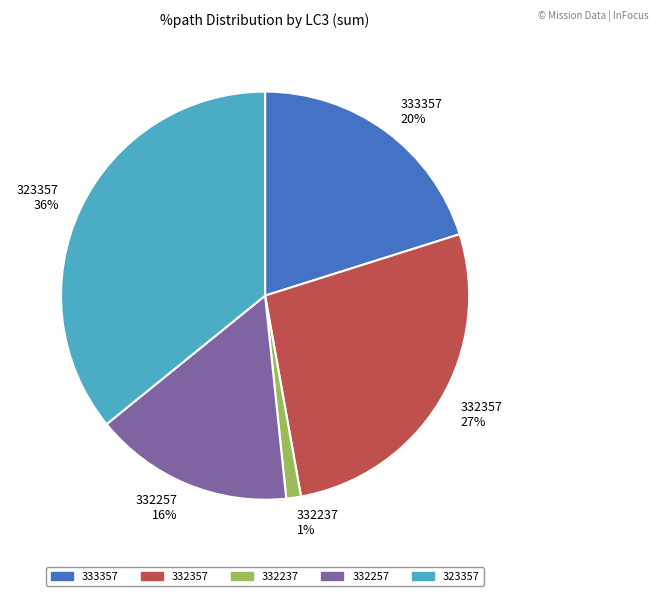

Do 332237 1% and 332257 16% together represent more than half of the pie?

No